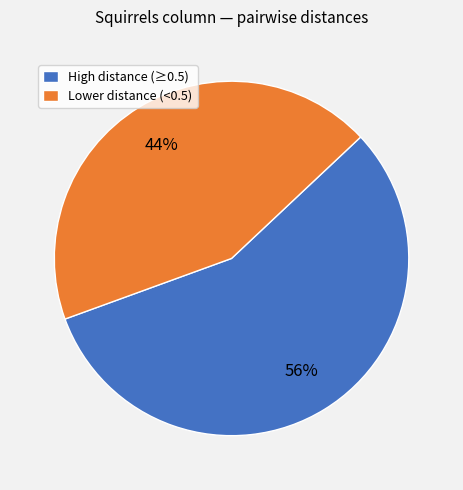

What percentage is the Lower distance (<0.5) slice, to the nearest percent?

44%